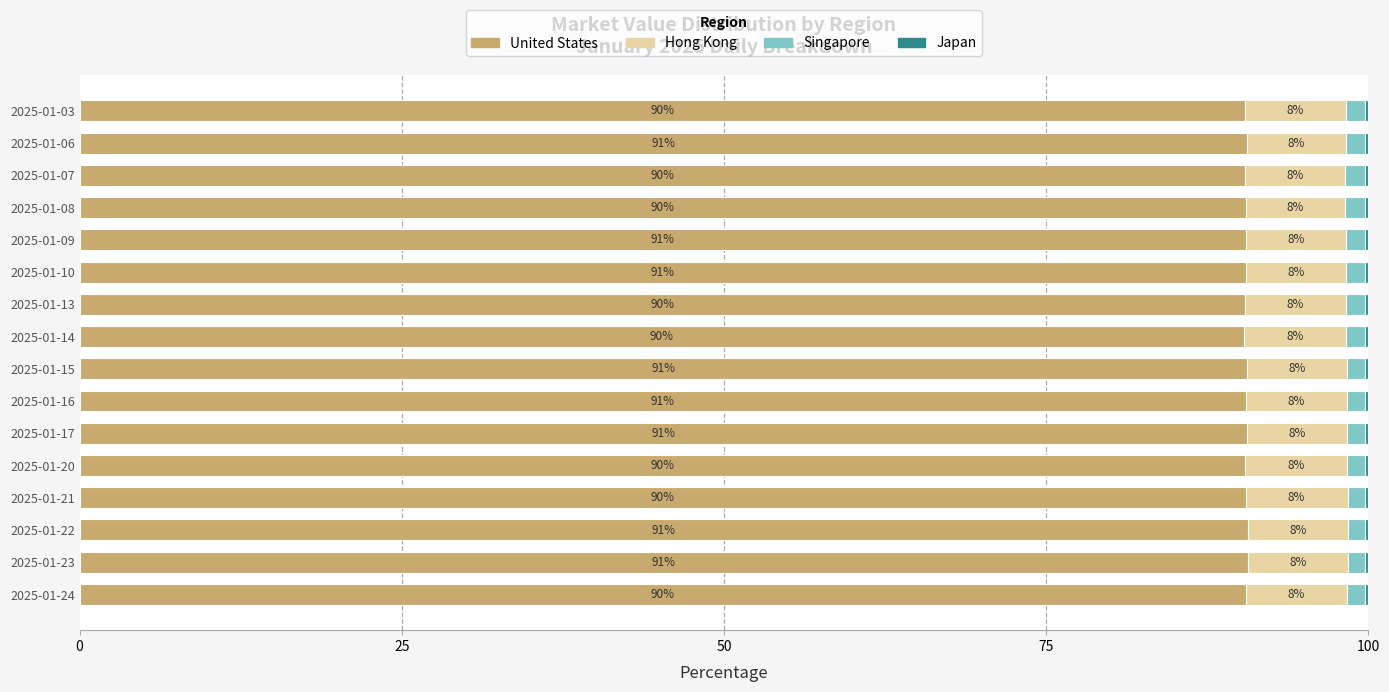

What is the total value across all series at 2025-01-07?

100.0